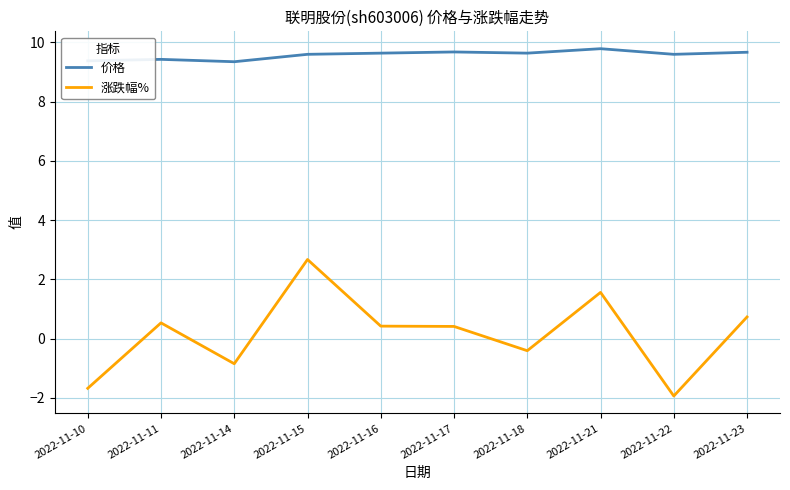

Which series has the largest total across all categories?

价格